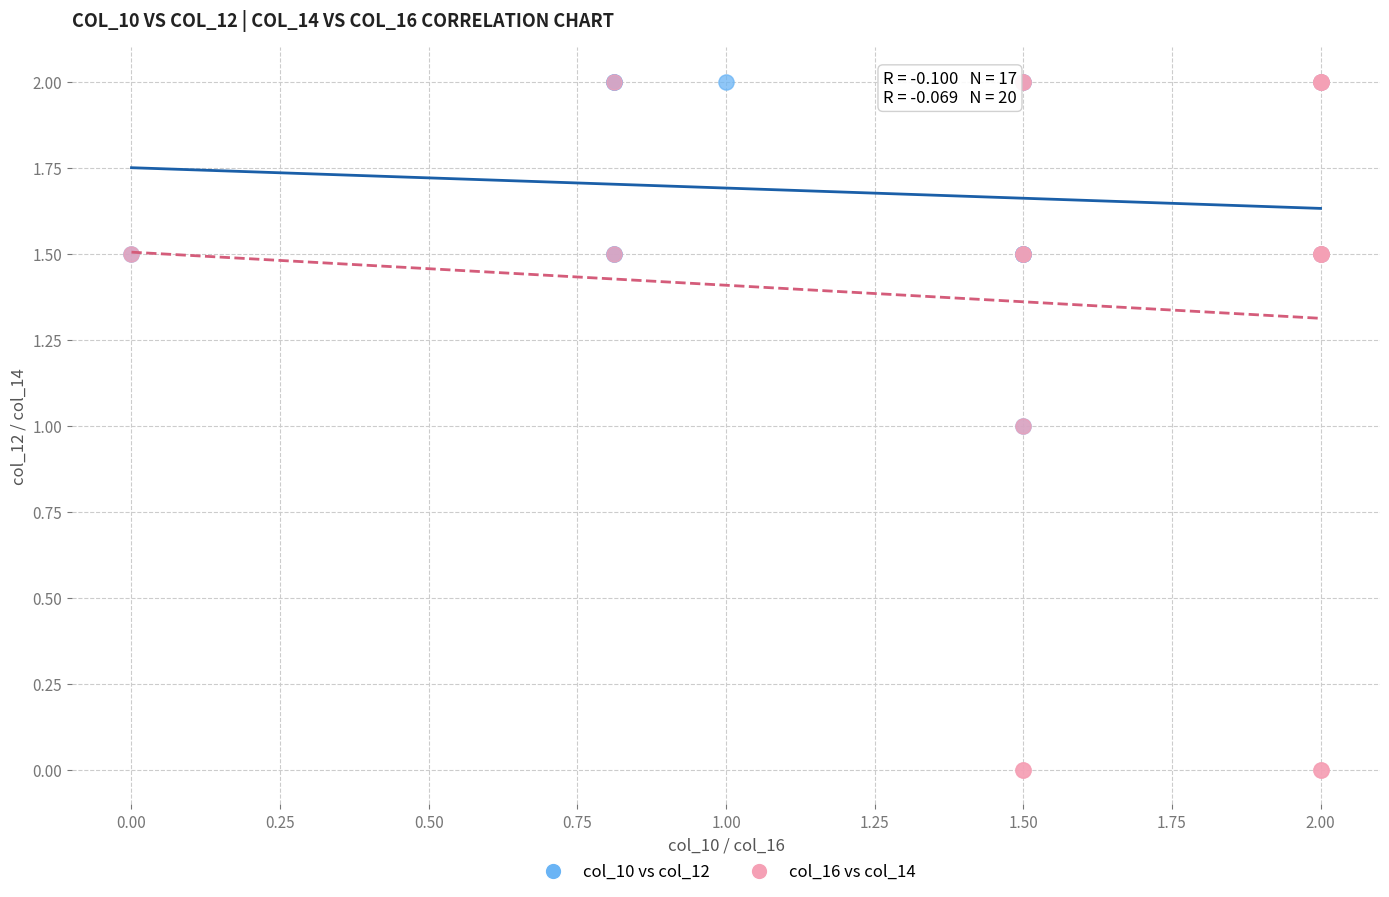

Which series has the widest spread of Y values?

col_16 vs col_14